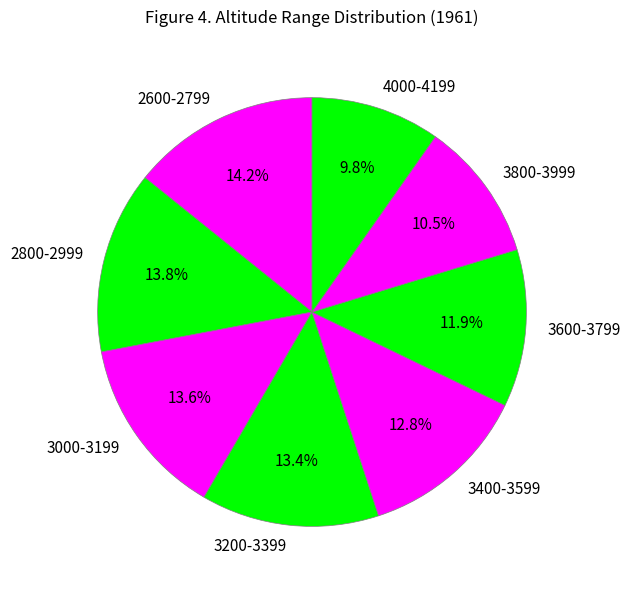

What percentage is the 3400-3599 slice, to the nearest percent?

13%